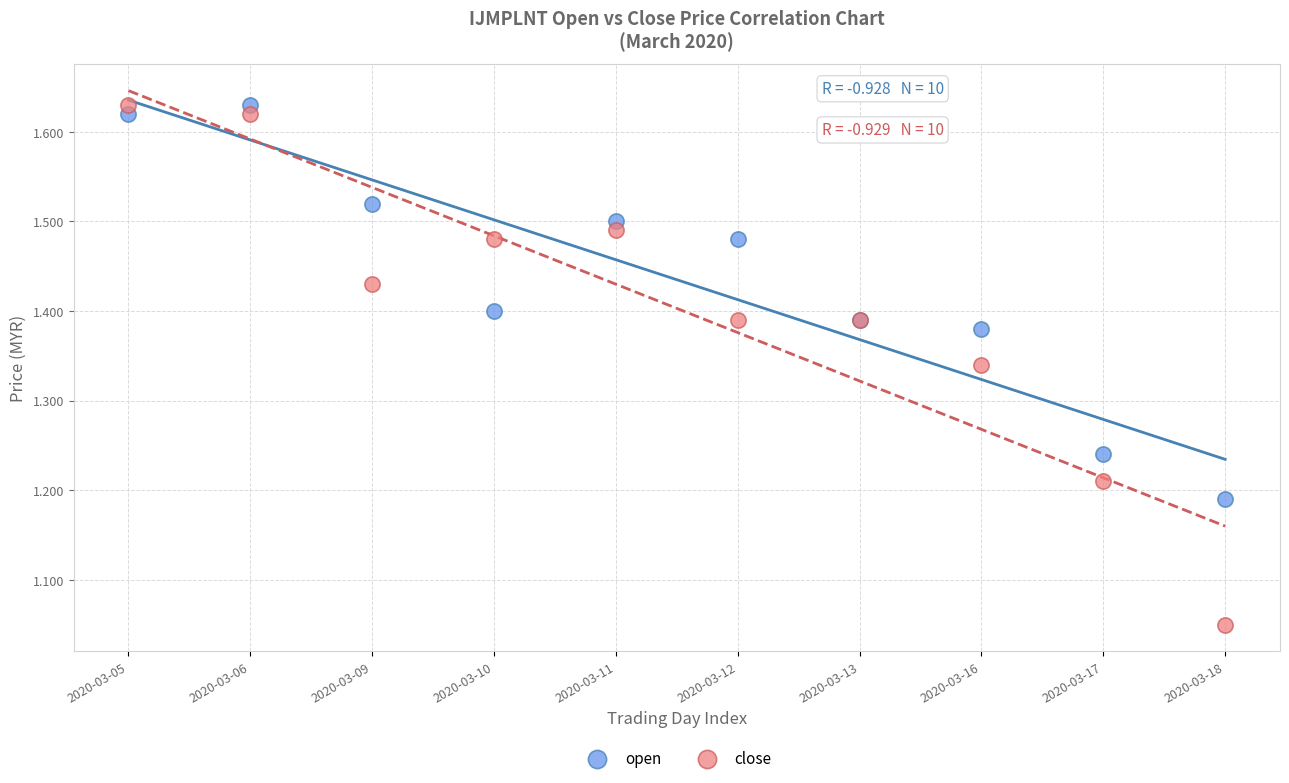

Which series has the largest Y range (max minus min)?

close